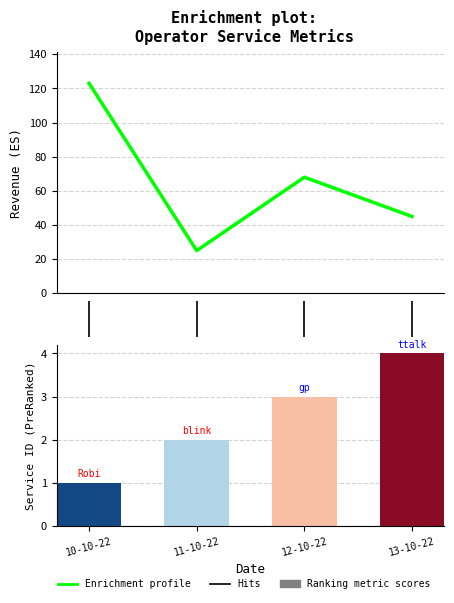

What is the difference between the maximum and second lowest values?

78